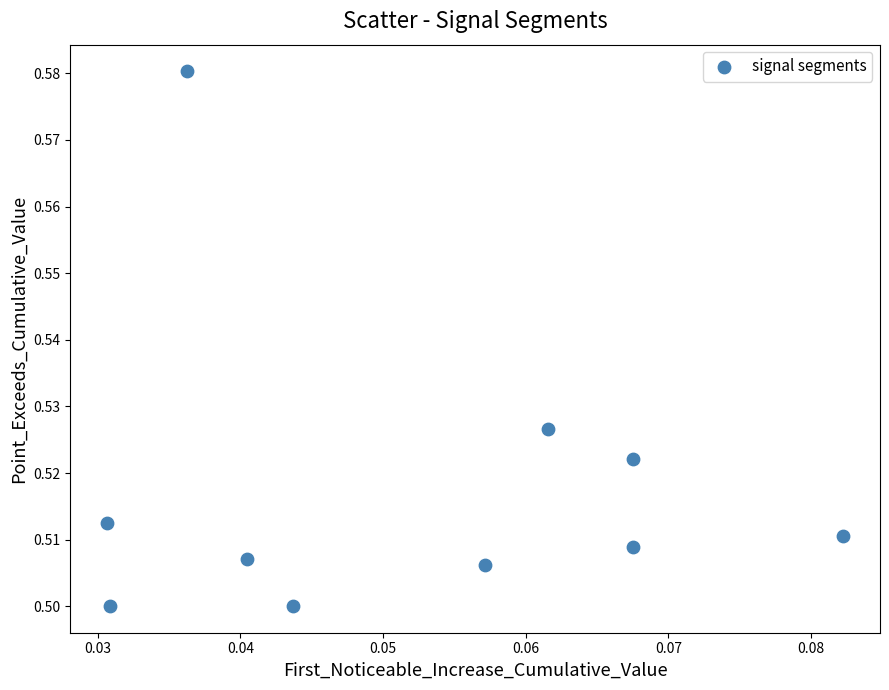

How many data points are displayed?

10